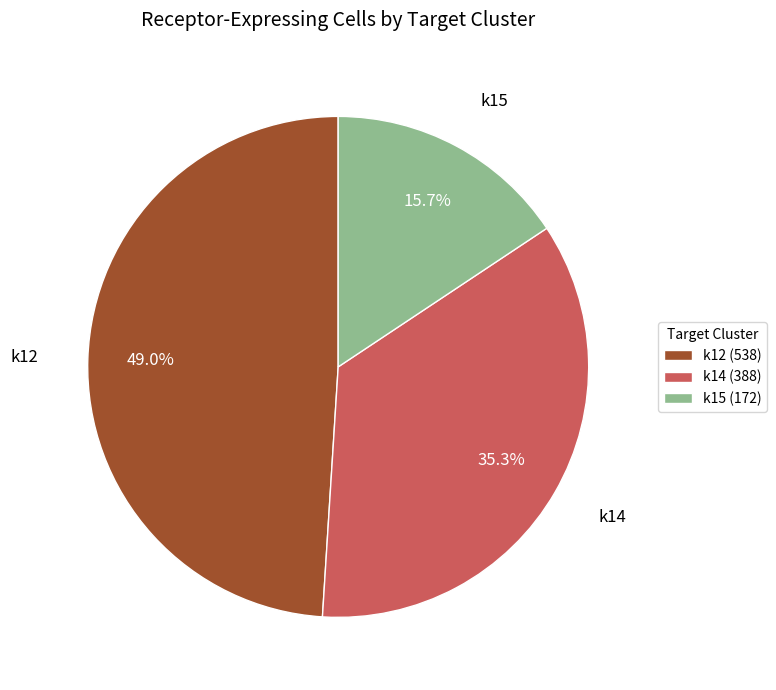

The k15 slice represents 27% of the pie. True or false?

False